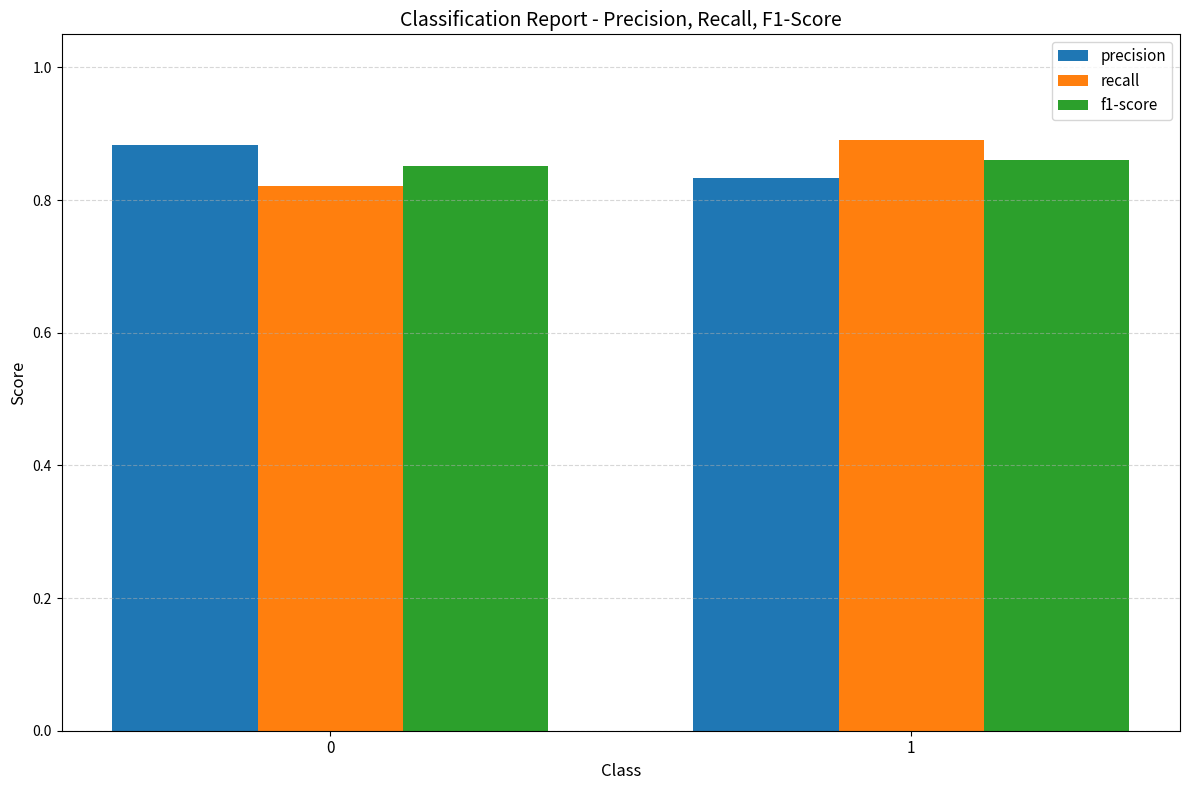

Count the recall values in the range 0 to 1.

2